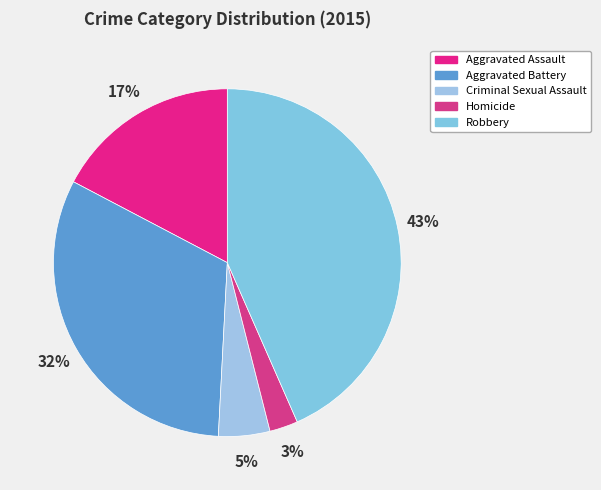

Approximately how many times larger is the value at Aggravated Battery compared to Robbery?

0.7